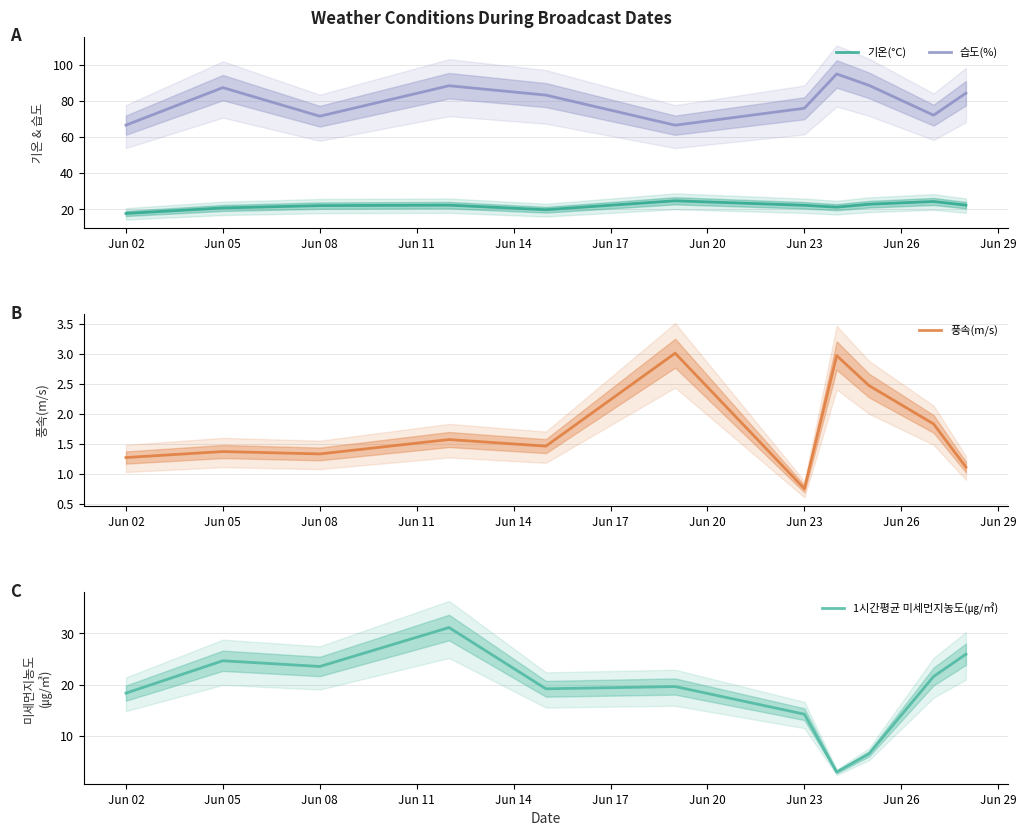

True or false: 1시간평균 미세먼지농도(㎍/㎥) and 풍속(m/s) cross at least once.

False